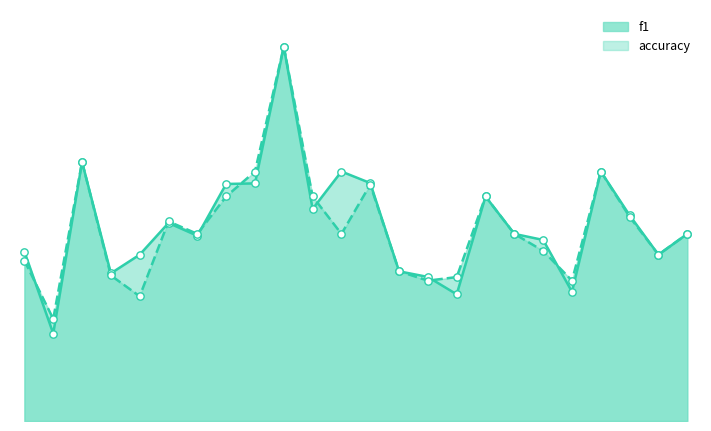

Which series has the largest total across all categories?

f1